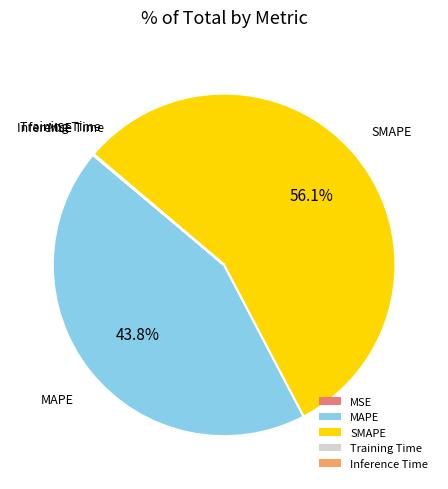

Which slice is the largest?

SMAPE